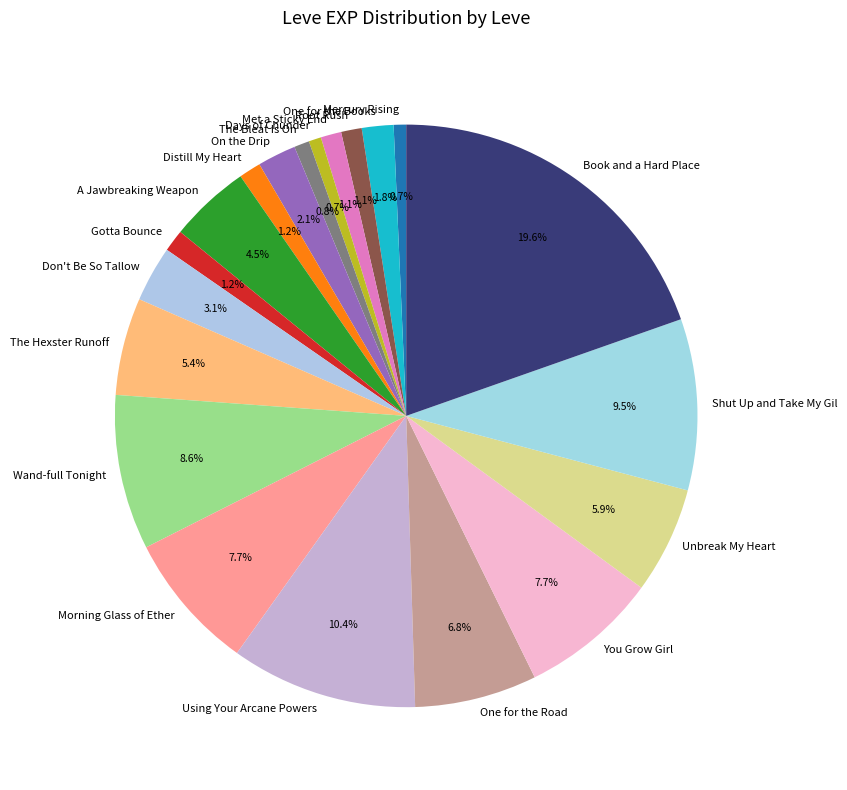

Is Unbreak My Heart the majority of the pie?

No